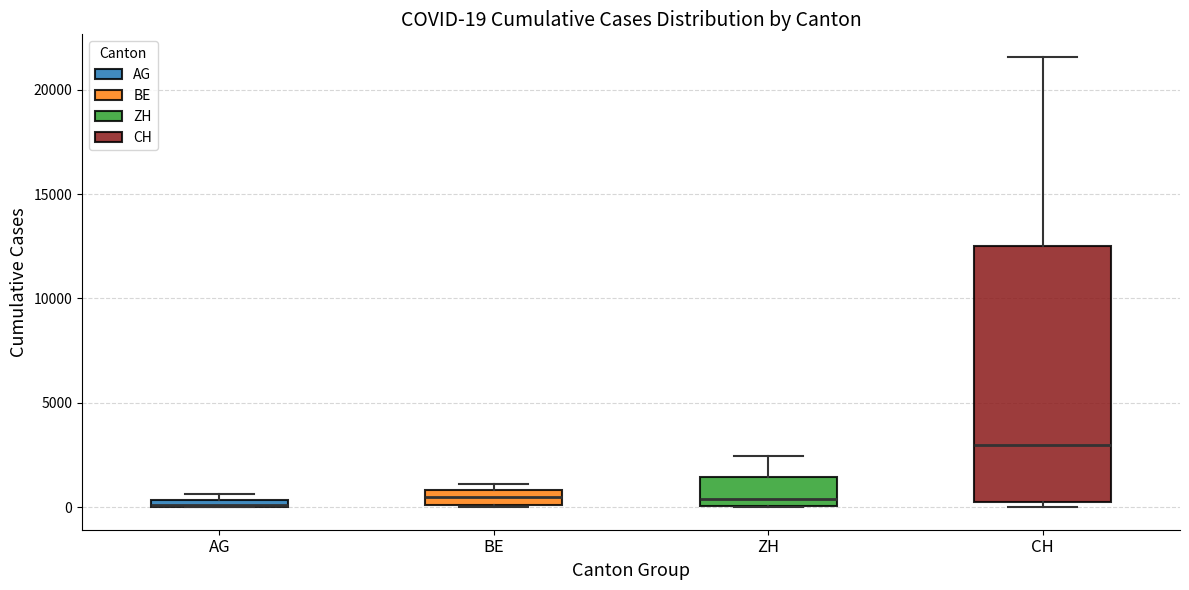

Which box is the tallest, from its lower edge to its upper edge?

CH